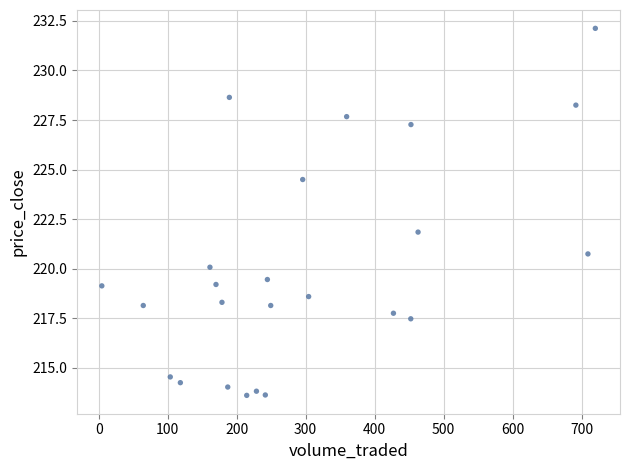

What is the range of Y values (max minus min)?

18.5